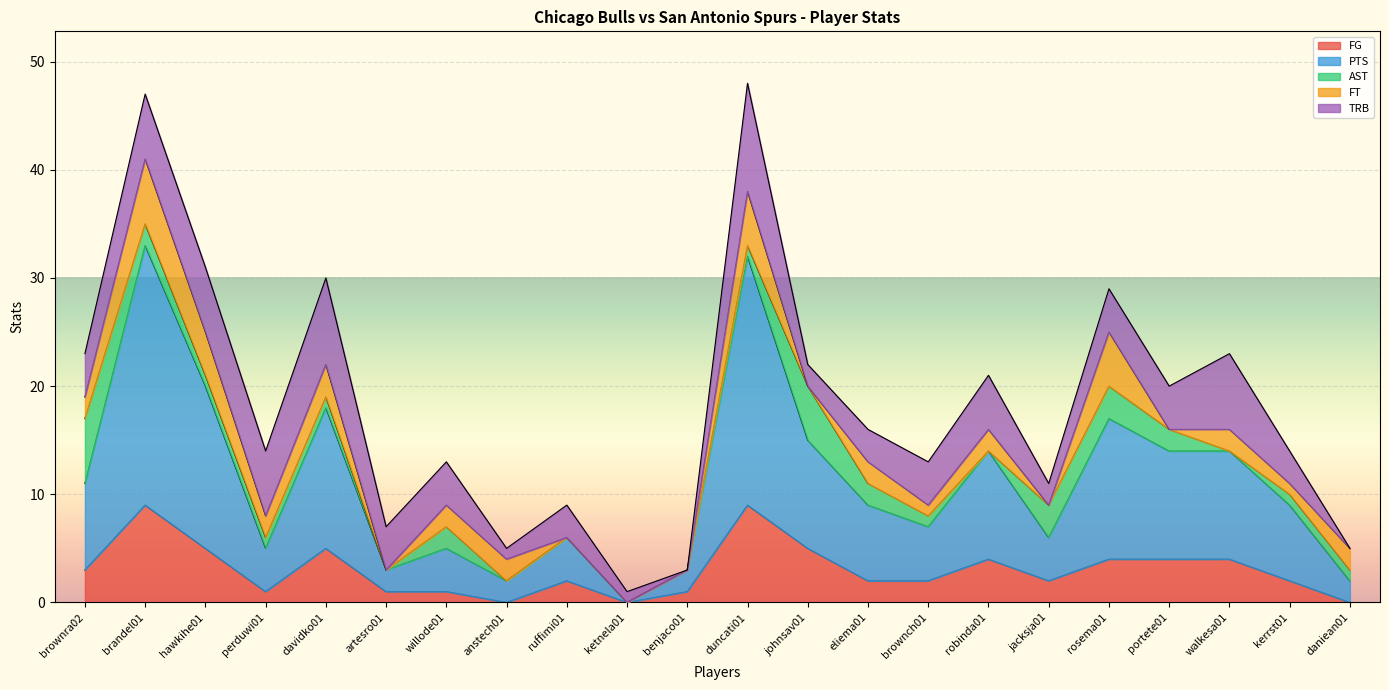

Which series changed the most between duncati01 and rosema01?

PTS